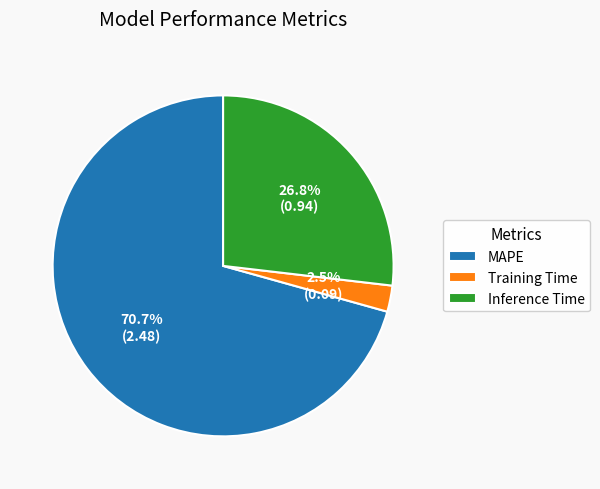

To the nearest percent, what percentage of the pie is Inference Time?

27%